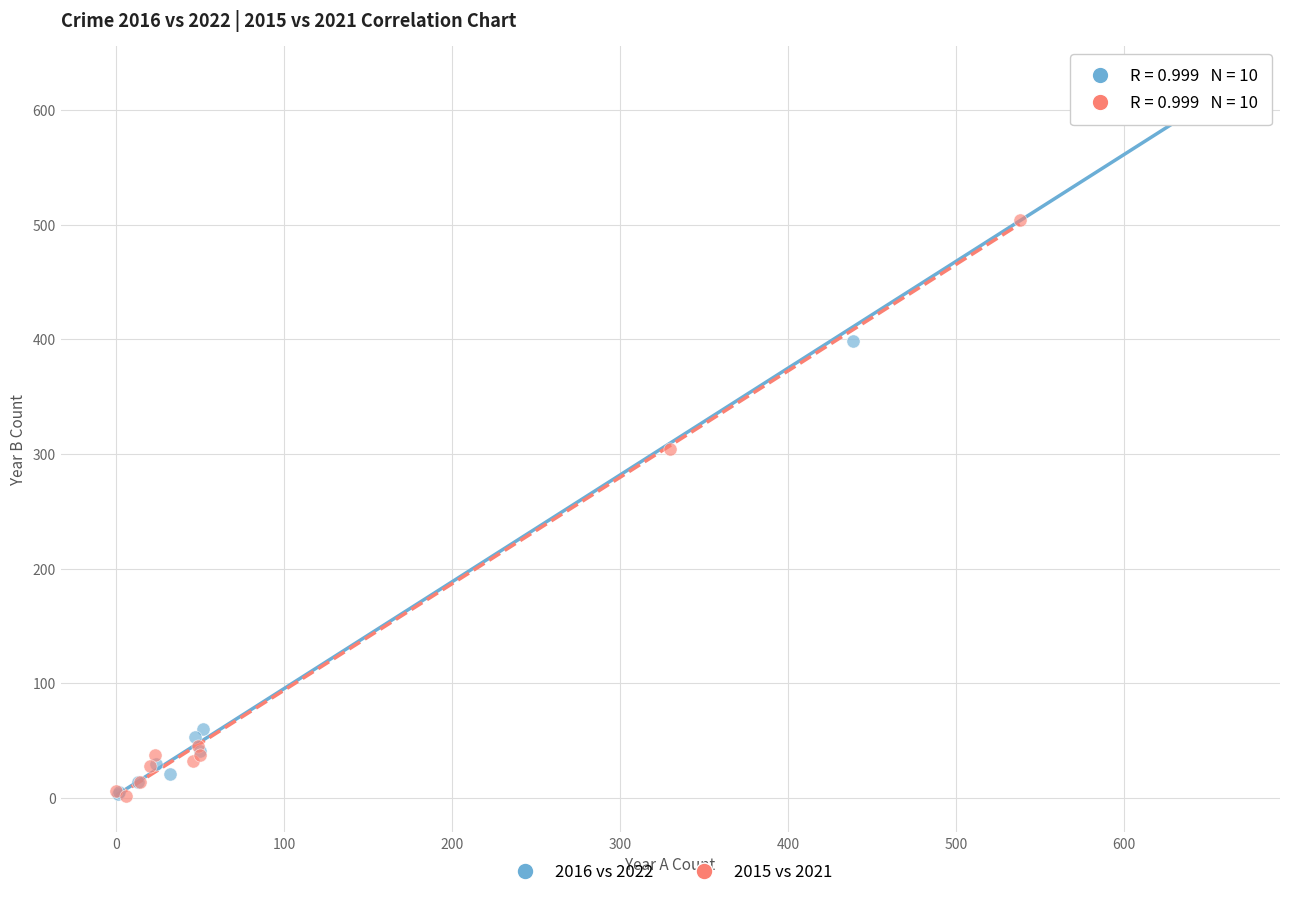

Which series reaches the maximum Y coordinate?

2016 vs 2022